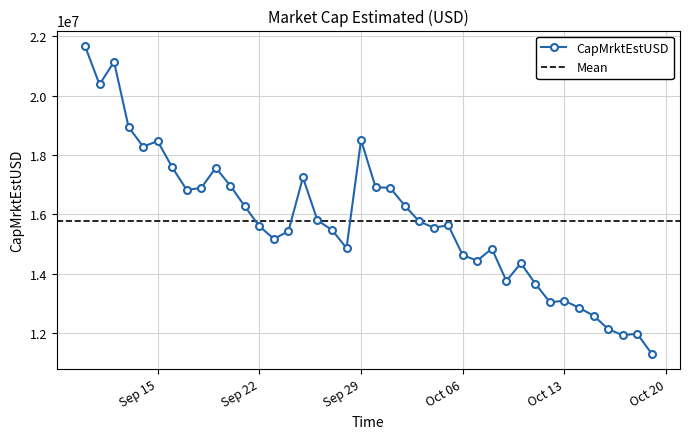

What is the average value?

15768003.8